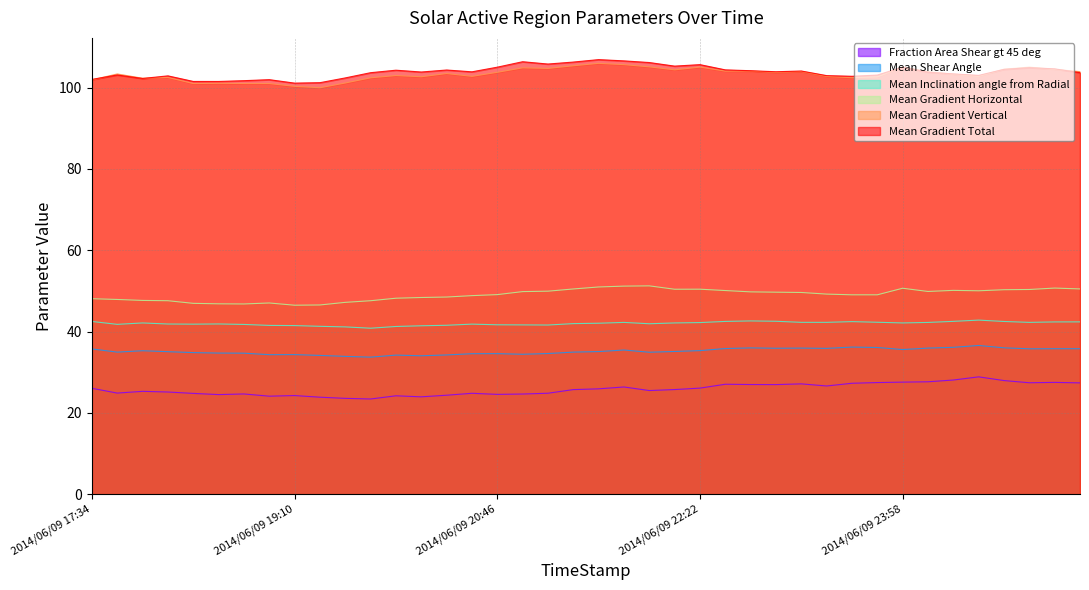

At which label does Mean Gradient Vertical reach its peak?

2014/06/09 21:34